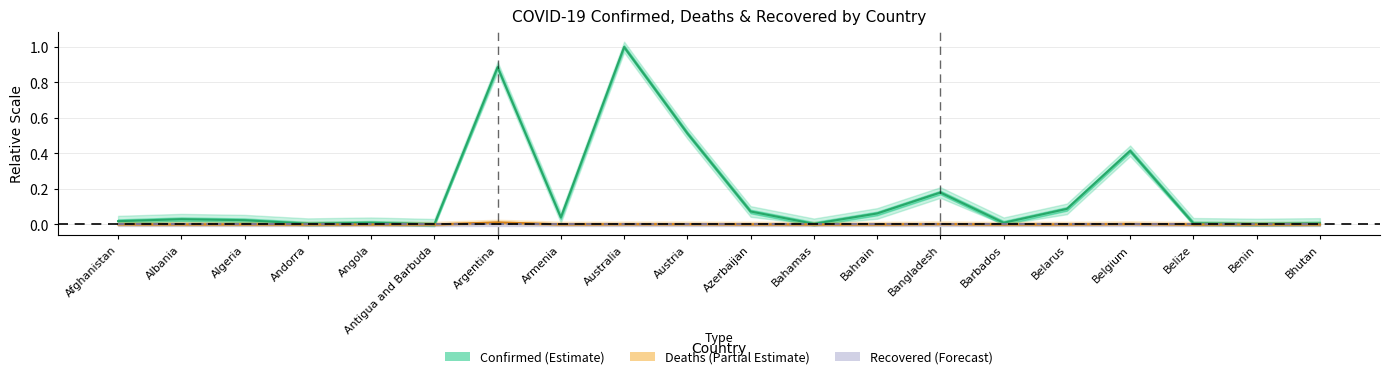

Between Austria and Belize, which series saw the biggest shift?

Confirmed